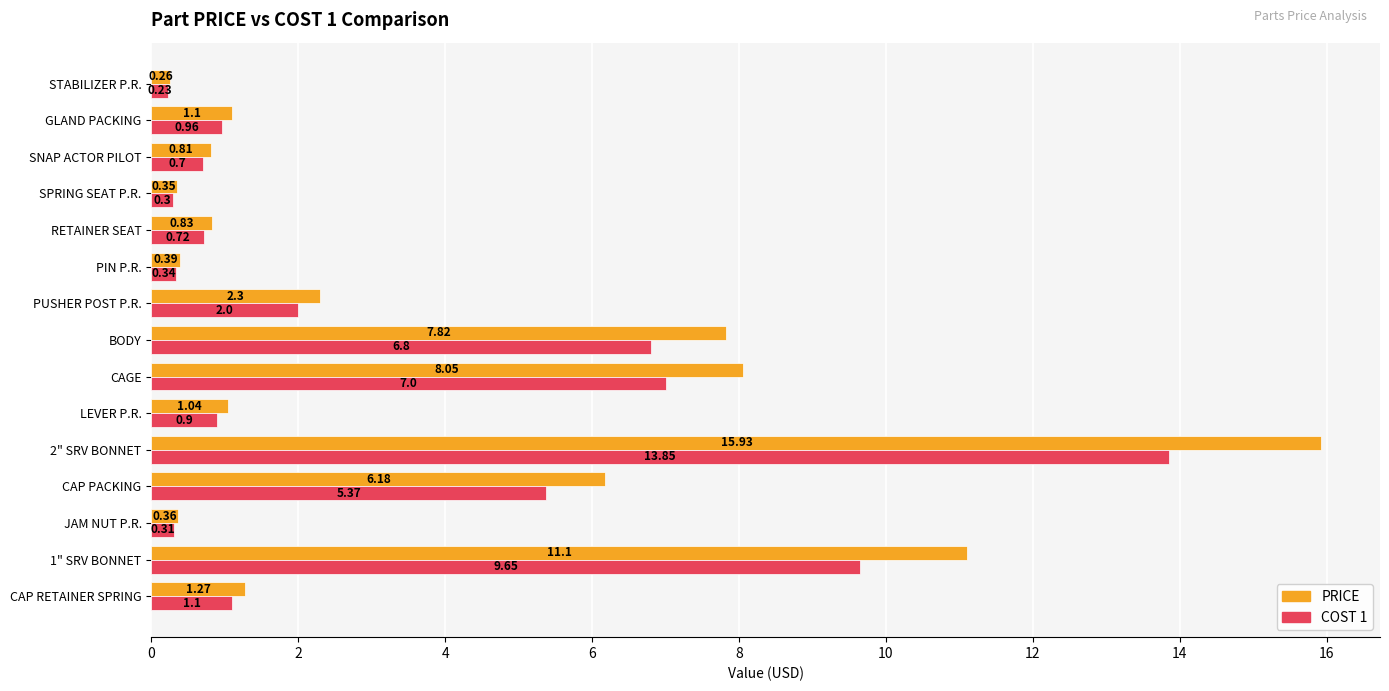

List the series in order of their peak value, lowest first.

COST 1, PRICE